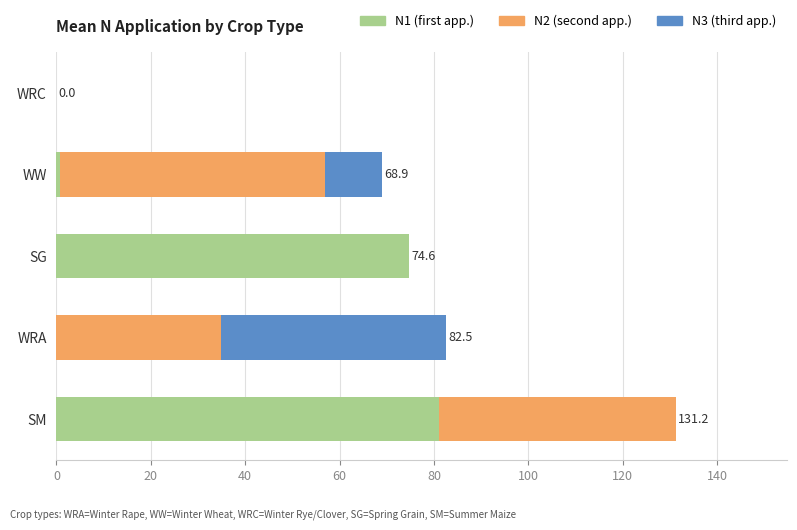

How many data points does each series have?

5